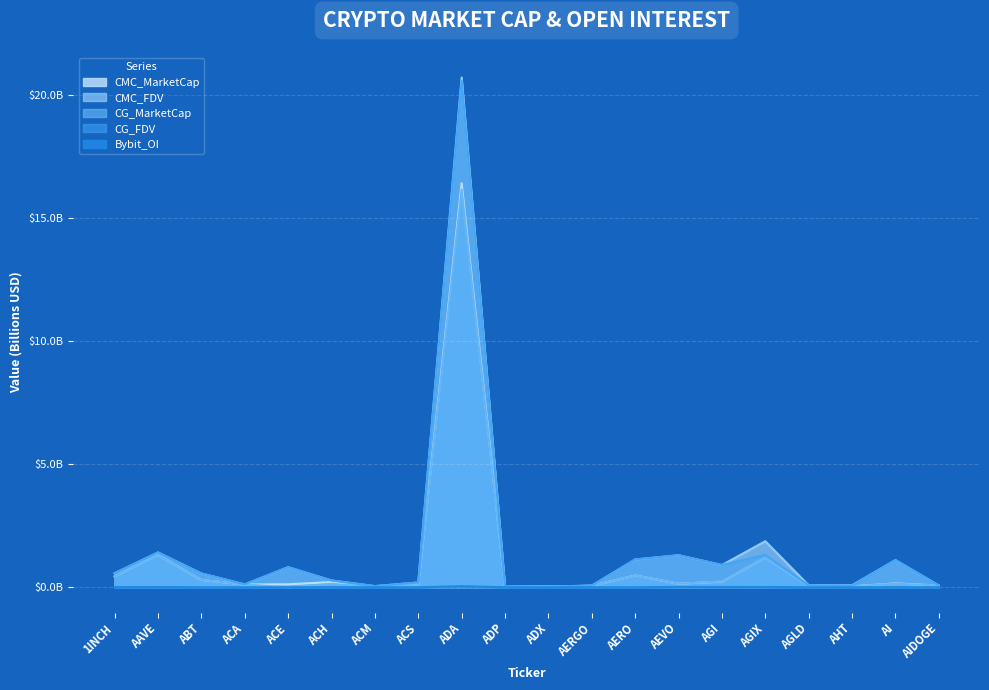

How many values in the Bybit_OI series exceed 0?

12